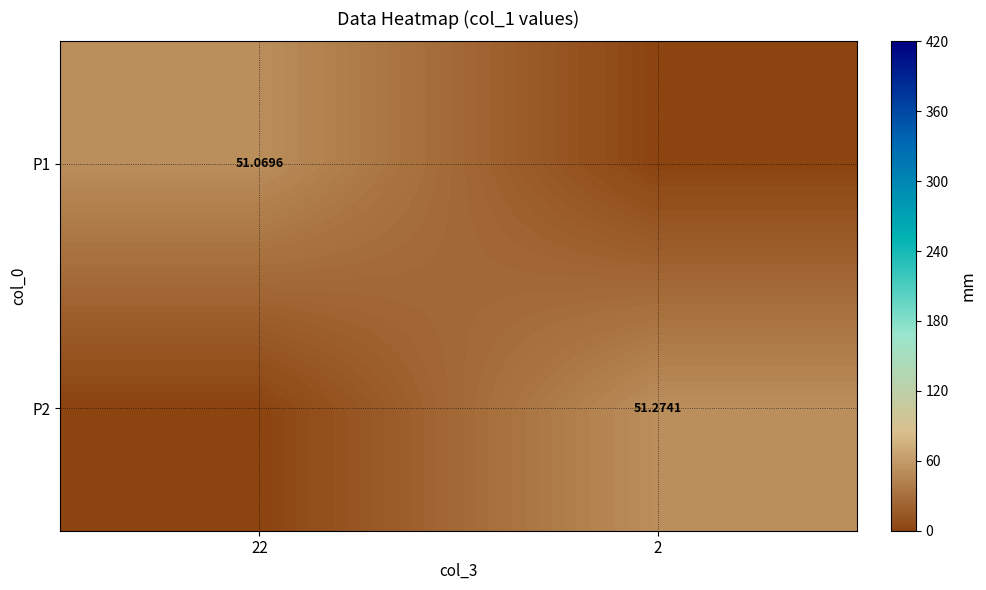

How many data points in P1 are less than 51?

1